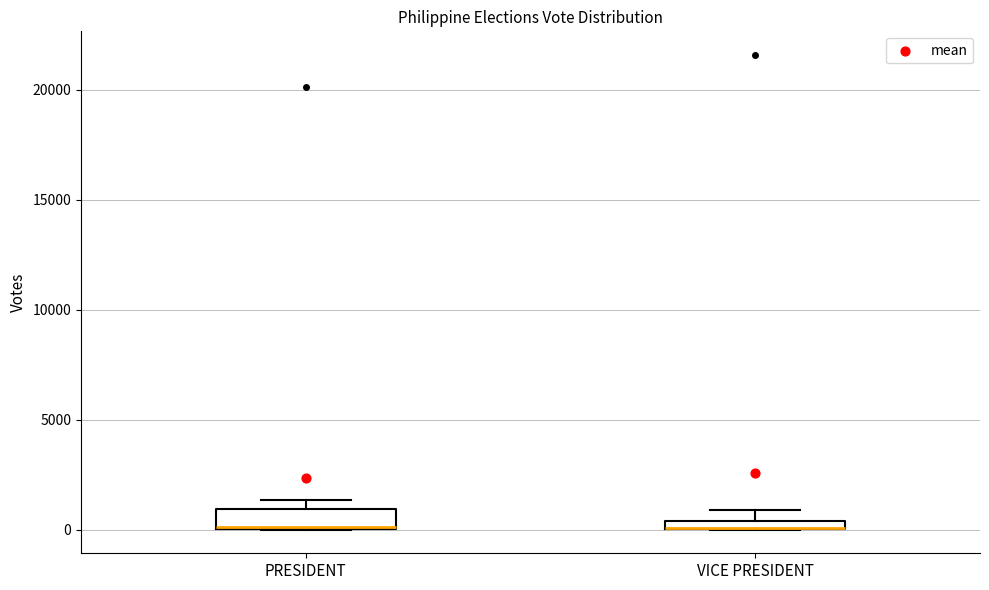

Comparing the boxes themselves (not the whiskers), which one is the tallest?

PRESIDENT